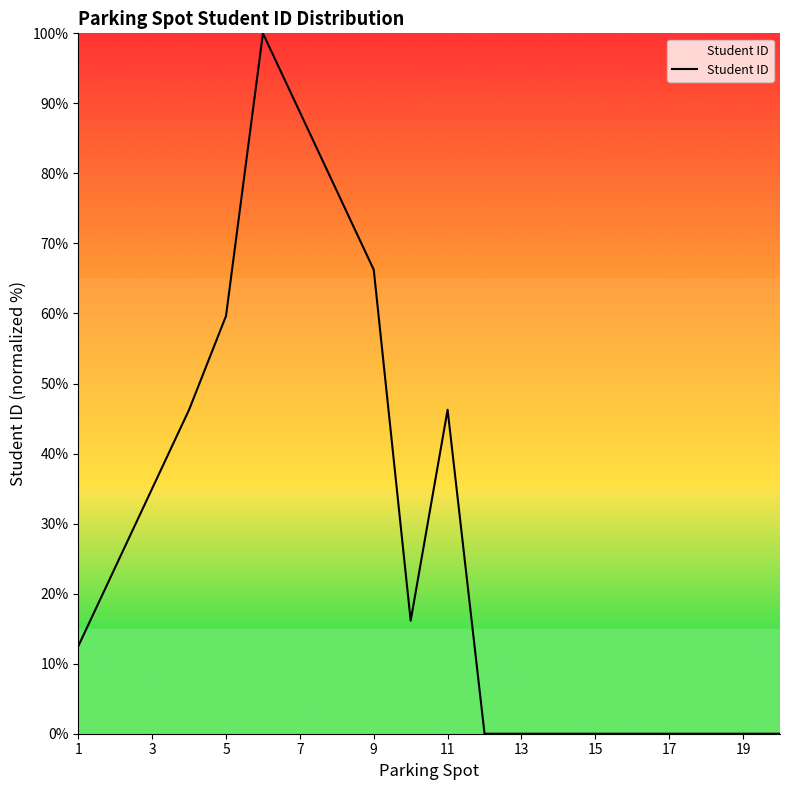

True or false: the data has more than 0 interior local peaks.

True